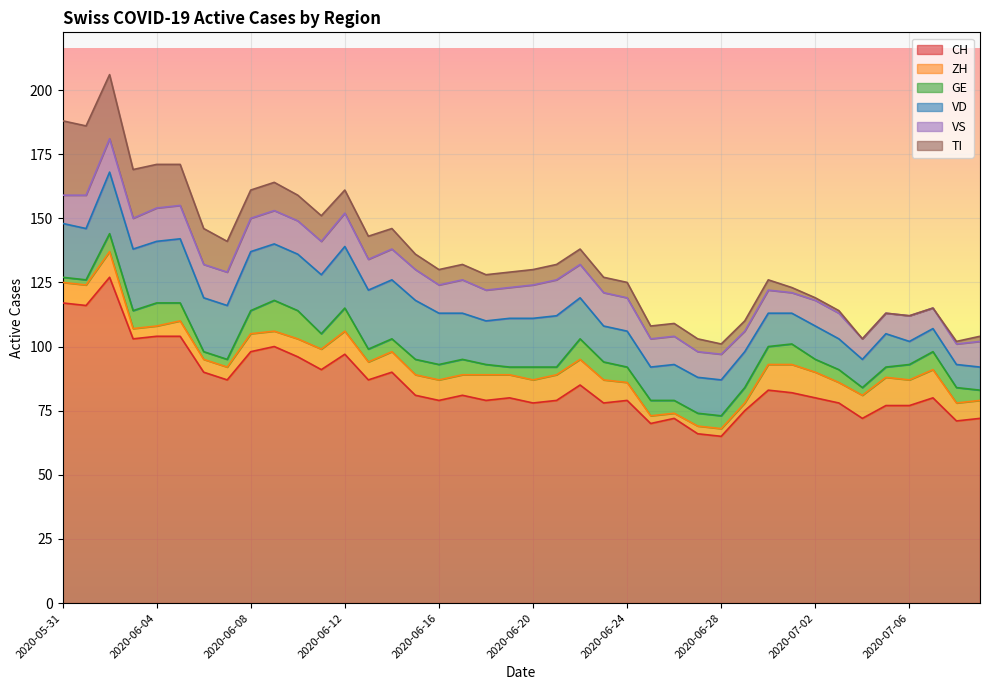

Reading right to left, transcribe all the data shown in this chart.

CH: 2020-07-09=72	2020-07-08=71	2020-07-07=80	2020-07-06=77	2020-07-05=77	2020-07-04=72	2020-07-03=78	2020-07-02=80	2020-07-01=82	2020-06-30=83	2020-06-29=75	2020-06-28=65	2020-06-27=66	2020-06-26=72	2020-06-25=70	2020-06-24=79	2020-06-23=78	2020-06-22=85	2020-06-21=79	2020-06-20=78	2020-06-19=80	2020-06-18=79	2020-06-17=81	2020-06-16=79	2020-06-15=81	2020-06-14=90	2020-06-13=87	2020-06-12=97	2020-06-11=91	2020-06-10=96	2020-06-09=100	2020-06-08=98	2020-06-07=87	2020-06-06=90	2020-06-05=104	2020-06-04=104	2020-06-03=103	2020-06-02=127	2020-06-01=116	2020-05-31=117
ZH: 2020-07-09=7	2020-07-08=7	2020-07-07=11	2020-07-06=10	2020-07-05=11	2020-07-04=9	2020-07-03=8	2020-07-02=10	2020-07-01=11	2020-06-30=10	2020-06-29=3	2020-06-28=3	2020-06-27=3	2020-06-26=2	2020-06-25=3	2020-06-24=7	2020-06-23=9	2020-06-22=10	2020-06-21=10	2020-06-20=9	2020-06-19=9	2020-06-18=10	2020-06-17=8	2020-06-16=8	2020-06-15=8	2020-06-14=8	2020-06-13=7	2020-06-12=9	2020-06-11=8	2020-06-10=7	2020-06-09=6	2020-06-08=7	2020-06-07=5	2020-06-06=5	2020-06-05=6	2020-06-04=4	2020-06-03=4	2020-06-02=10	2020-06-01=8	2020-05-31=8
GE: 2020-07-09=4	2020-07-08=6	2020-07-07=7	2020-07-06=6	2020-07-05=4	2020-07-04=3	2020-07-03=5	2020-07-02=5	2020-07-01=8	2020-06-30=7	2020-06-29=6	2020-06-28=5	2020-06-27=5	2020-06-26=5	2020-06-25=6	2020-06-24=6	2020-06-23=7	2020-06-22=8	2020-06-21=3	2020-06-20=5	2020-06-19=3	2020-06-18=4	2020-06-17=6	2020-06-16=6	2020-06-15=6	2020-06-14=5	2020-06-13=5	2020-06-12=9	2020-06-11=6	2020-06-10=11	2020-06-09=12	2020-06-08=9	2020-06-07=3	2020-06-06=3	2020-06-05=7	2020-06-04=9	2020-06-03=7	2020-06-02=7	2020-06-01=2	2020-05-31=2
VD: 2020-07-09=9	2020-07-08=9	2020-07-07=9	2020-07-06=9	2020-07-05=13	2020-07-04=11	2020-07-03=12	2020-07-02=13	2020-07-01=12	2020-06-30=13	2020-06-29=14	2020-06-28=14	2020-06-27=14	2020-06-26=14	2020-06-25=13	2020-06-24=14	2020-06-23=14	2020-06-22=16	2020-06-21=20	2020-06-20=19	2020-06-19=19	2020-06-18=17	2020-06-17=18	2020-06-16=20	2020-06-15=23	2020-06-14=23	2020-06-13=23	2020-06-12=24	2020-06-11=23	2020-06-10=22	2020-06-09=22	2020-06-08=23	2020-06-07=21	2020-06-06=21	2020-06-05=25	2020-06-04=24	2020-06-03=24	2020-06-02=24	2020-06-01=20	2020-05-31=21
VS: 2020-07-09=10	2020-07-08=8	2020-07-07=8	2020-07-06=10	2020-07-05=8	2020-07-04=8	2020-07-03=10	2020-07-02=10	2020-07-01=8	2020-06-30=9	2020-06-29=8	2020-06-28=10	2020-06-27=10	2020-06-26=11	2020-06-25=11	2020-06-24=13	2020-06-23=13	2020-06-22=13	2020-06-21=14	2020-06-20=13	2020-06-19=12	2020-06-18=12	2020-06-17=13	2020-06-16=11	2020-06-15=12	2020-06-14=12	2020-06-13=12	2020-06-12=13	2020-06-11=13	2020-06-10=13	2020-06-09=13	2020-06-08=13	2020-06-07=13	2020-06-06=13	2020-06-05=13	2020-06-04=13	2020-06-03=12	2020-06-02=13	2020-06-01=13	2020-05-31=11
TI: 2020-07-09=2	2020-07-08=1	2020-07-07=0	2020-07-06=0	2020-07-05=0	2020-07-04=0	2020-07-03=1	2020-07-02=1	2020-07-01=2	2020-06-30=4	2020-06-29=4	2020-06-28=4	2020-06-27=5	2020-06-26=5	2020-06-25=5	2020-06-24=6	2020-06-23=6	2020-06-22=6	2020-06-21=6	2020-06-20=6	2020-06-19=6	2020-06-18=6	2020-06-17=6	2020-06-16=6	2020-06-15=6	2020-06-14=8	2020-06-13=9	2020-06-12=9	2020-06-11=10	2020-06-10=10	2020-06-09=11	2020-06-08=11	2020-06-07=12	2020-06-06=14	2020-06-05=16	2020-06-04=17	2020-06-03=19	2020-06-02=25	2020-06-01=27	2020-05-31=29